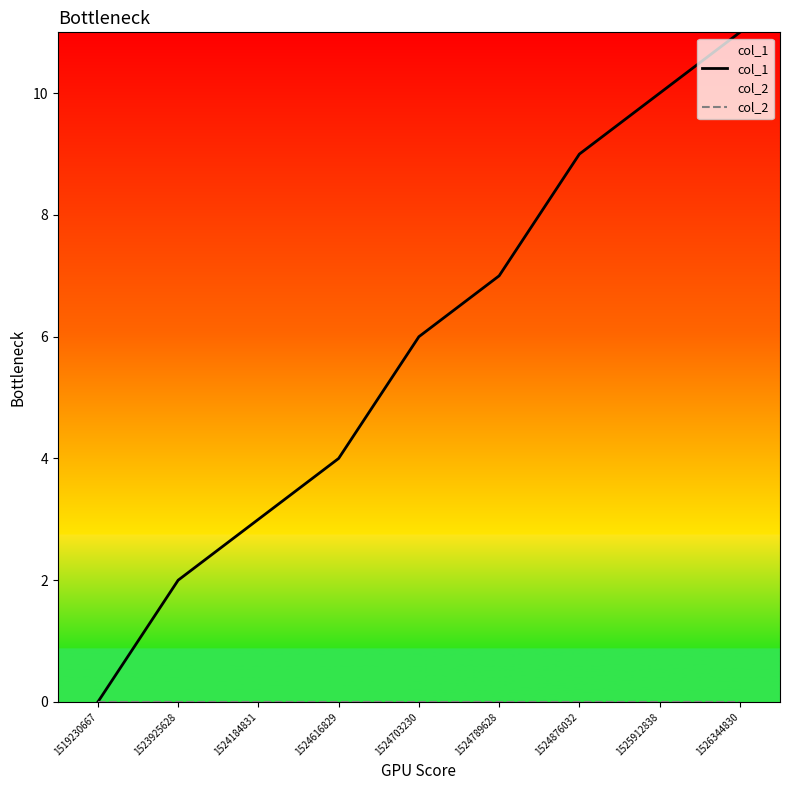

True or false: col_2 and col_1 intersect in this chart.

False